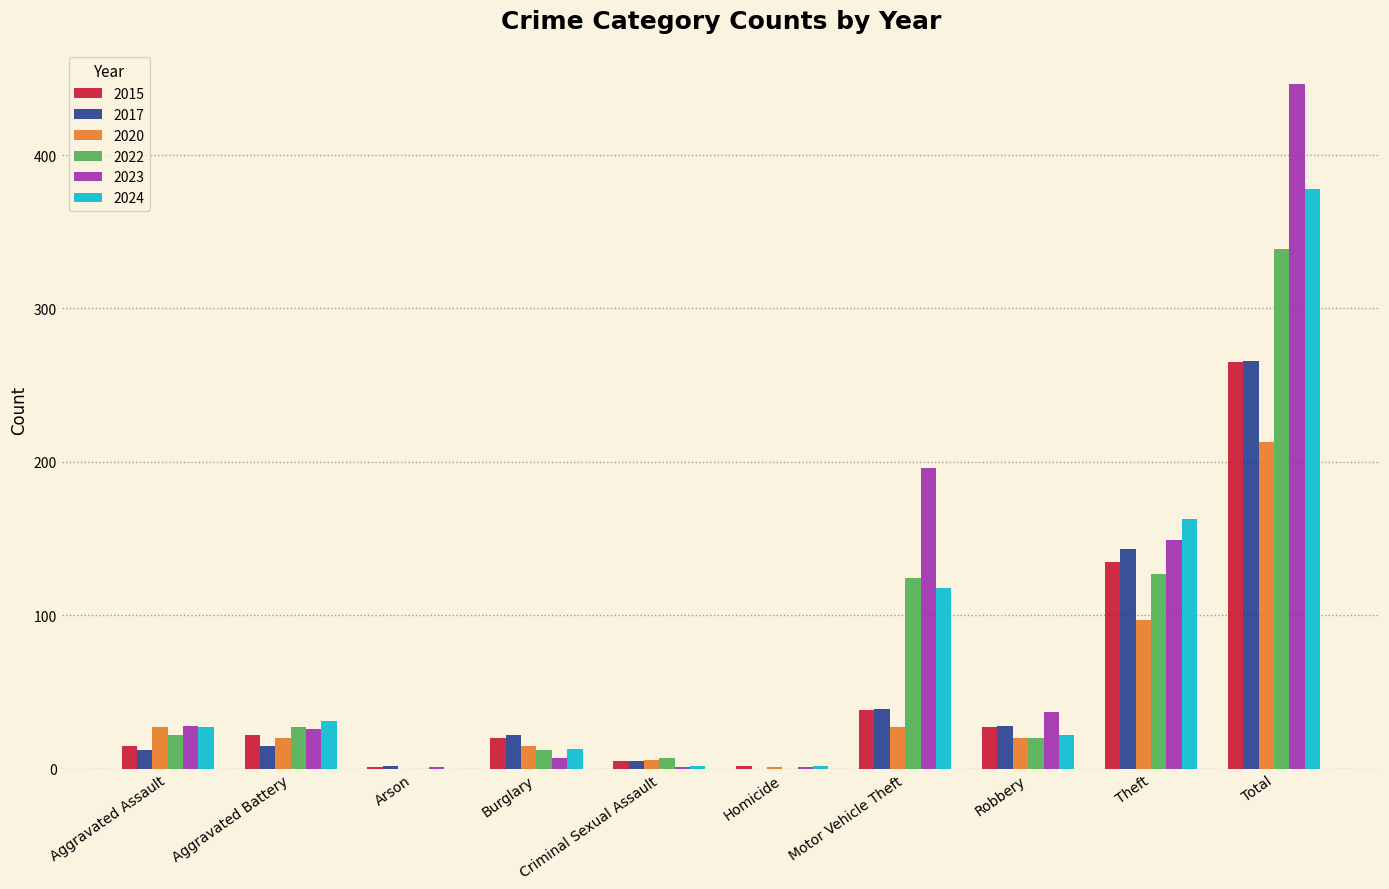

What value does the 2015 series have at Total?

265